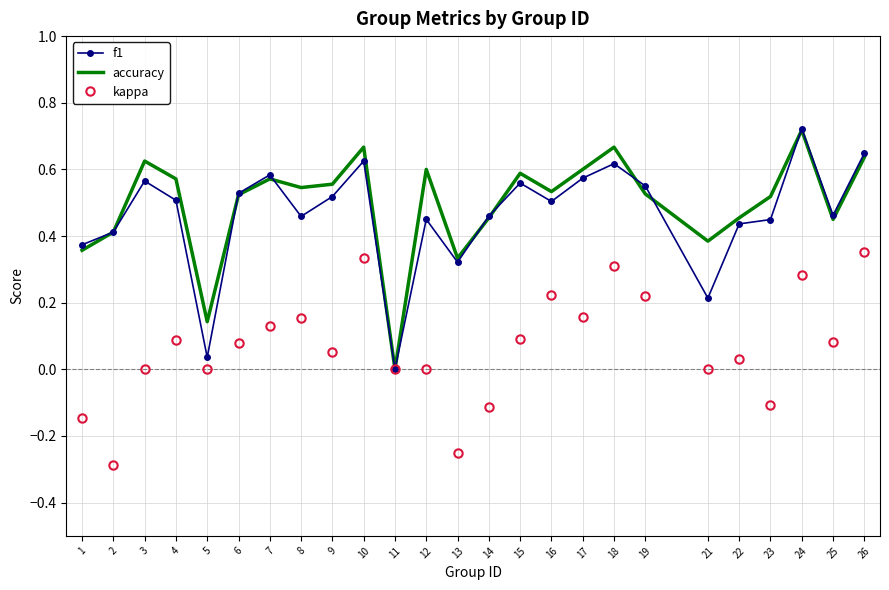

The accuracy series shows 0.0 at 11. True or false?

True